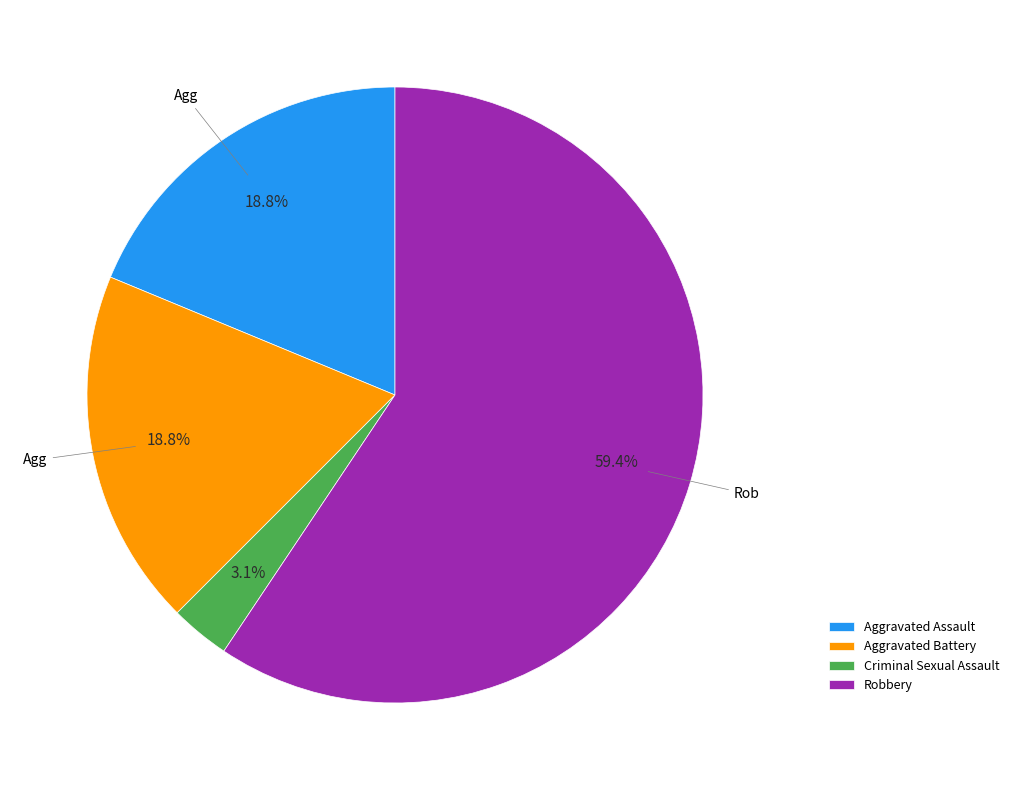

What percentage is NOT represented by Criminal Sexual Assault?

96.9%